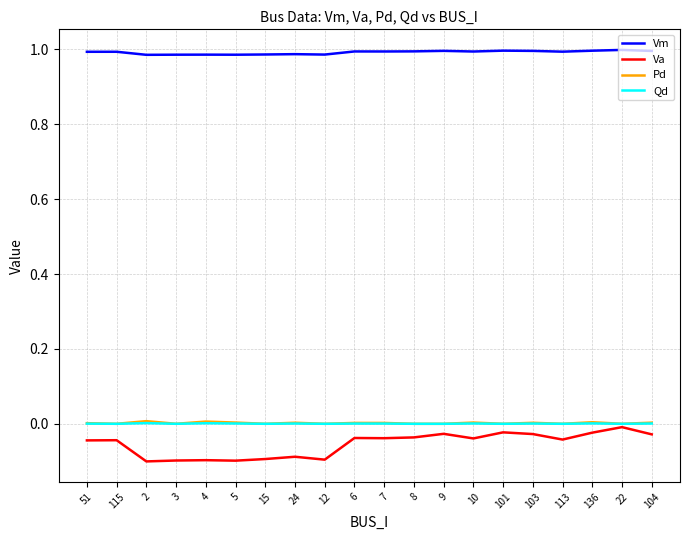

What are all the series names shown in the legend?

Vm, Va, Pd, Qd